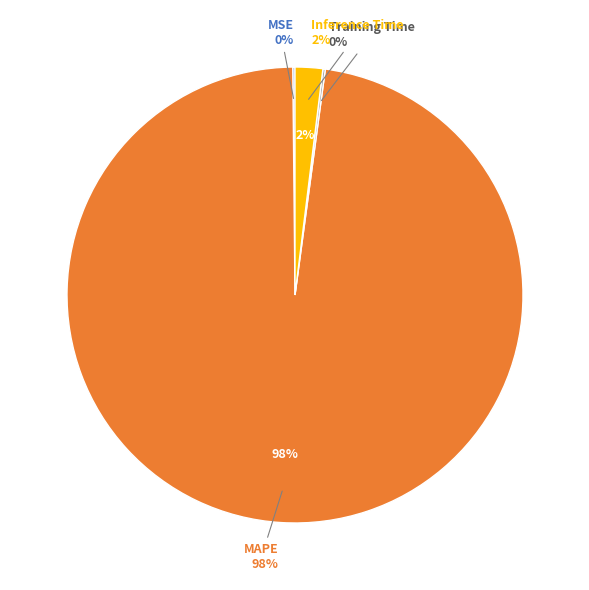

To the nearest percent, what percentage of the pie is MAPE?

98%